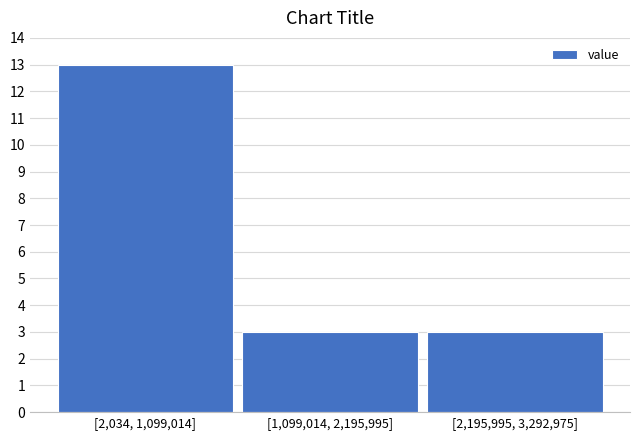

Reading left to right, what are all the values shown in this chart?

[2,034, 1,099,014]=13	[1,099,014, 2,195,995]=3	[2,195,995, 3,292,975]=3